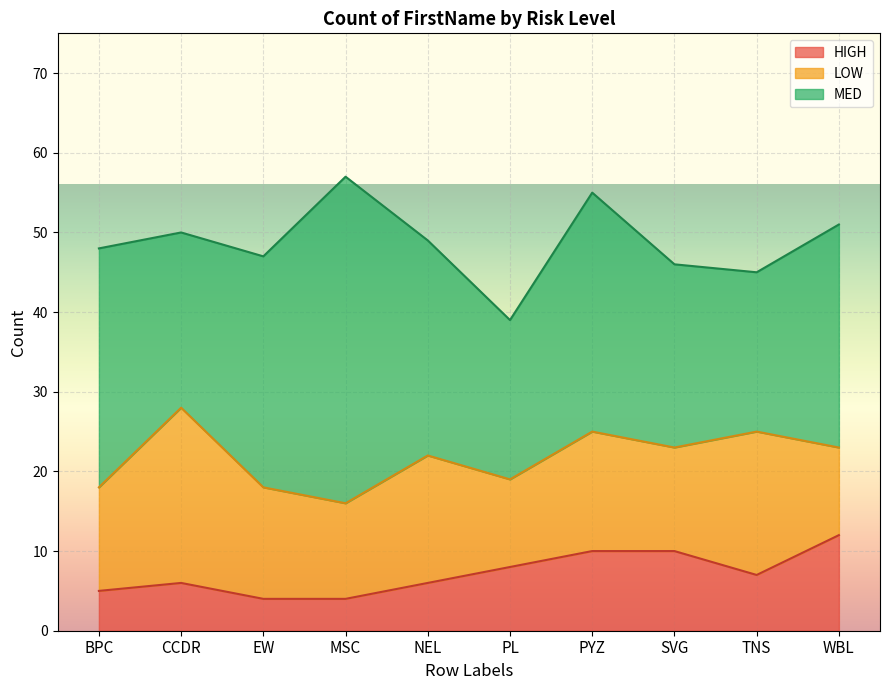

List the series in order of their overall mean, lowest first.

HIGH, LOW, MED